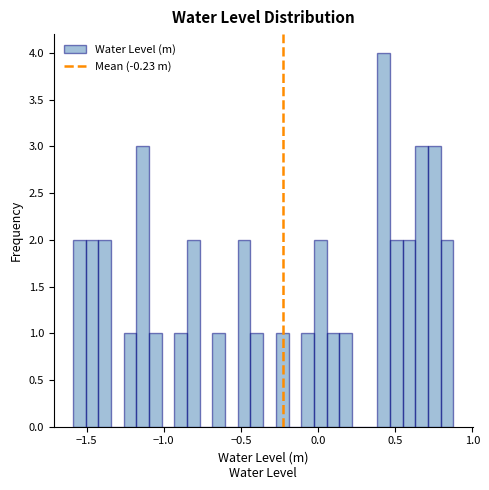

Around what value on the x-axis is the tallest bar? Give the approximate position of its centre, as read against the axis.

0.45